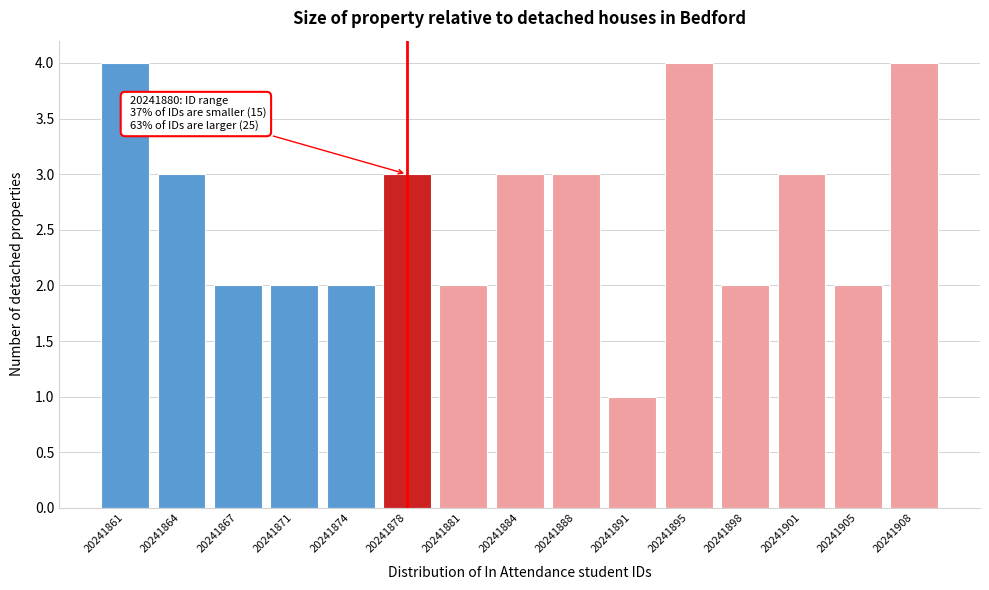

Reading left to right, what are all the values shown in this chart?

20241861=4	20241864=3	20241867=2	20241871=2	20241874=2	20241878=3	20241881=2	20241884=3	20241888=3	20241891=1	20241895=4	20241898=2	20241901=3	20241905=2	20241908=4